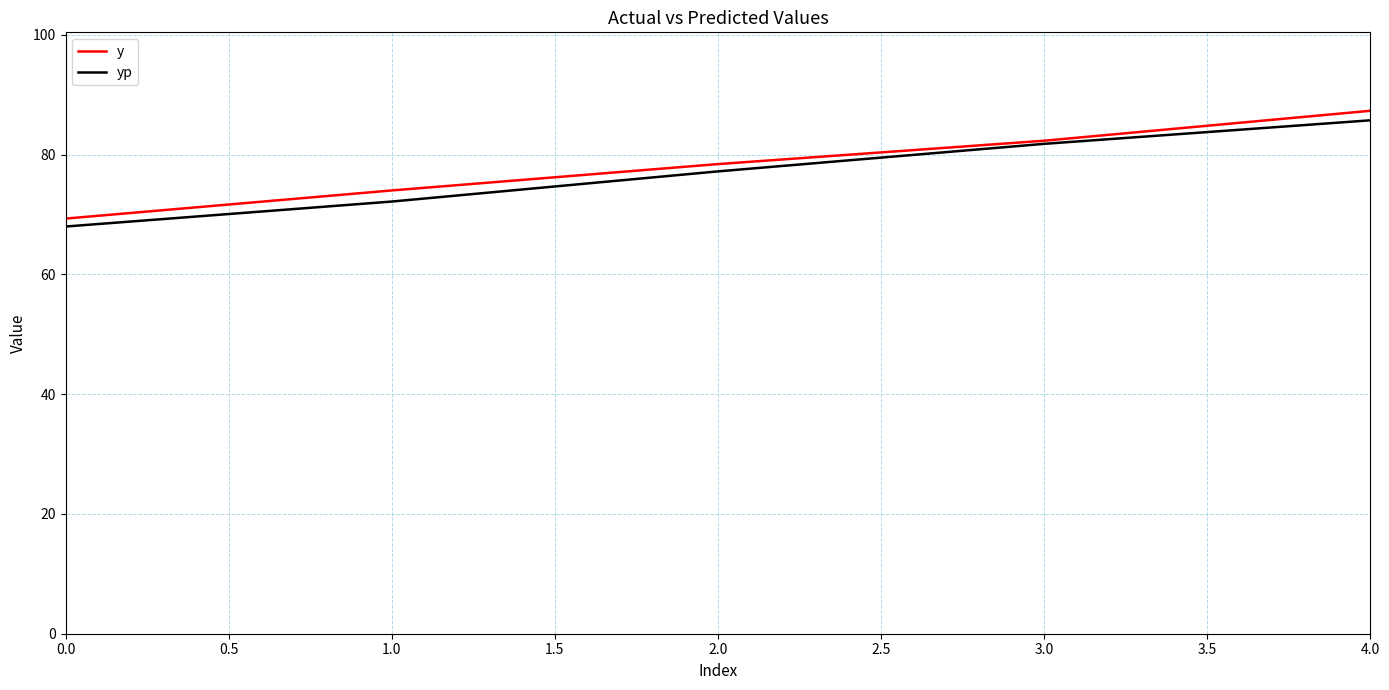

What are all the series names shown in the legend?

y, yp